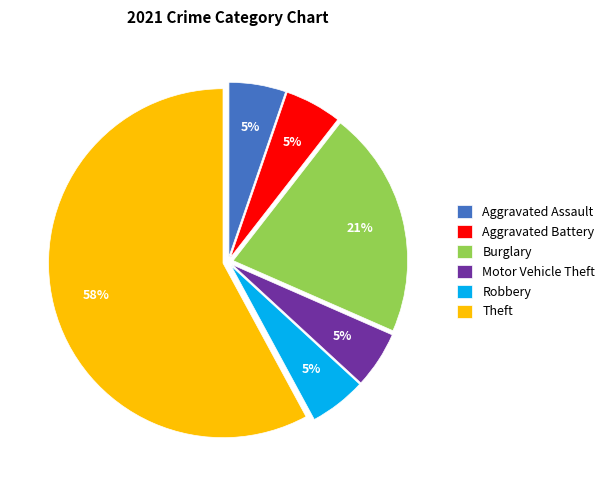

Count the number of slices in the pie.

6